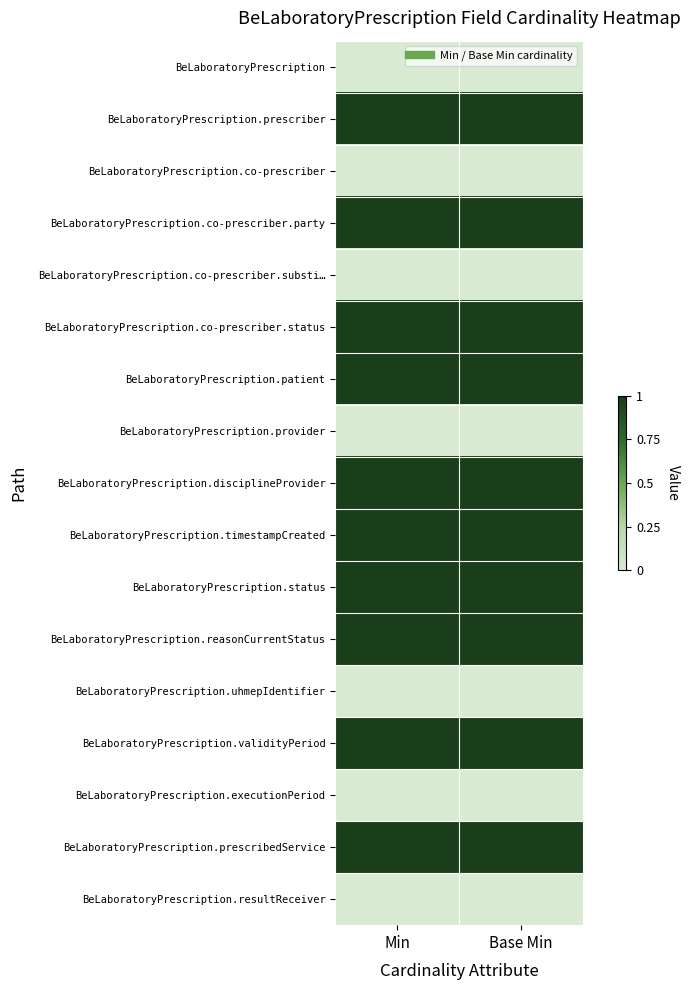

At how many categories does at least one series exceed 0?

2